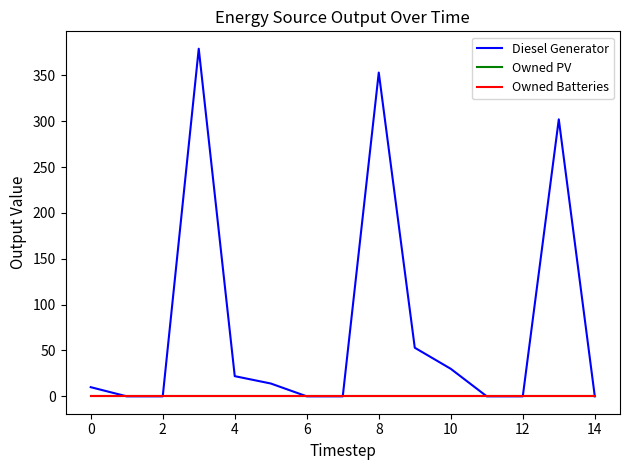

Is this an area chart (filled region under the line)?

No